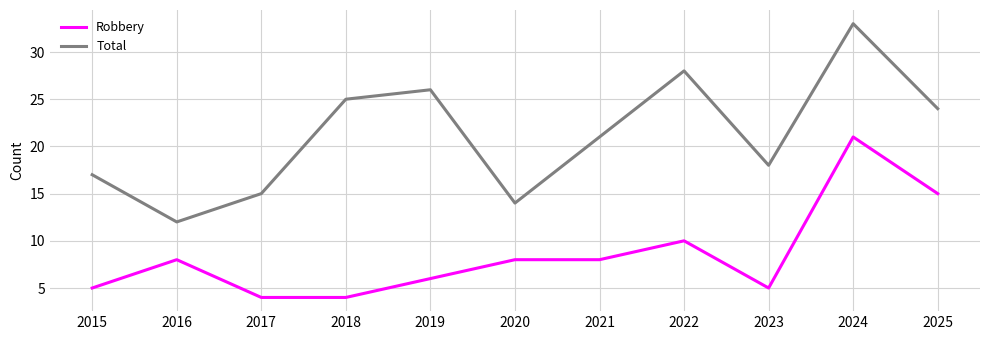

What is the difference between the maximum and minimum values in the Robbery series?

17